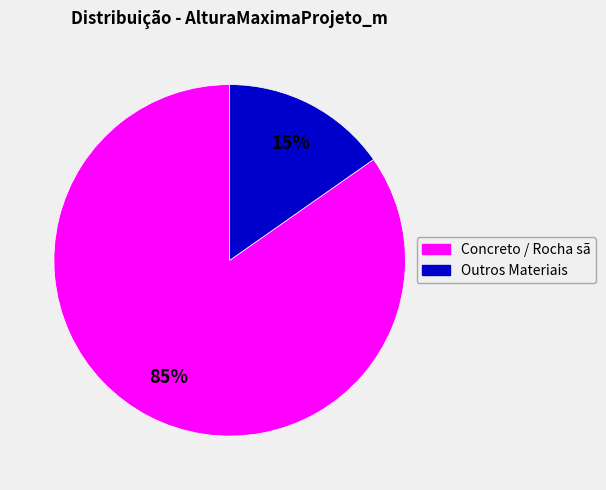

Does any single category account for the majority?

Yes